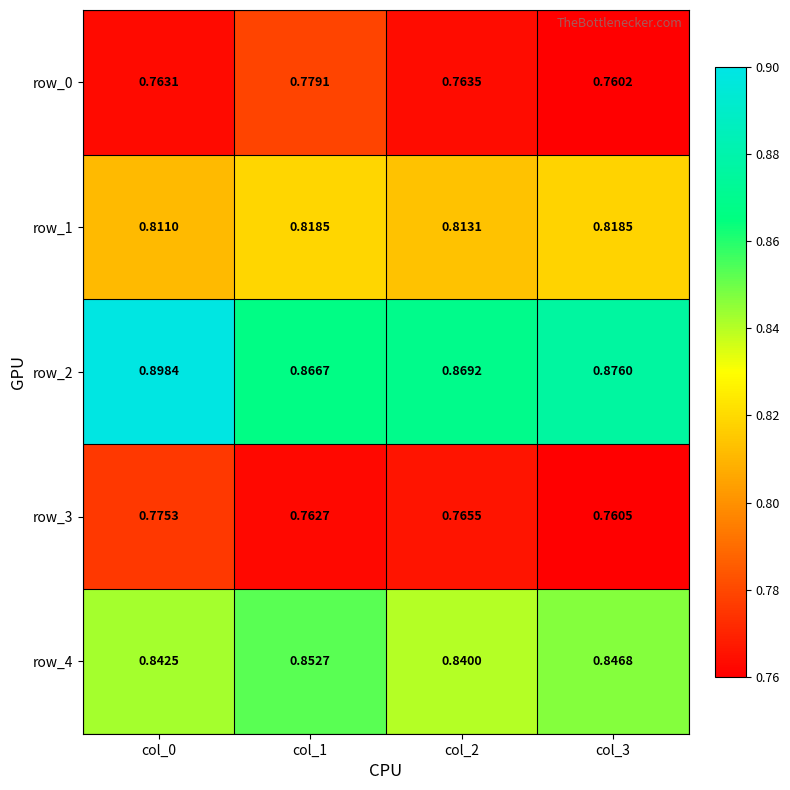

The value of row_0 at col_1 is 0.8. True or false?

True